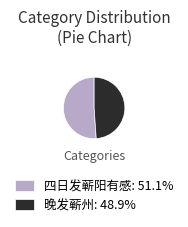

Do 四日发蕲阳有感: 51.1% and 晚发蕲州: 48.9% together represent more than half of the pie?

Yes